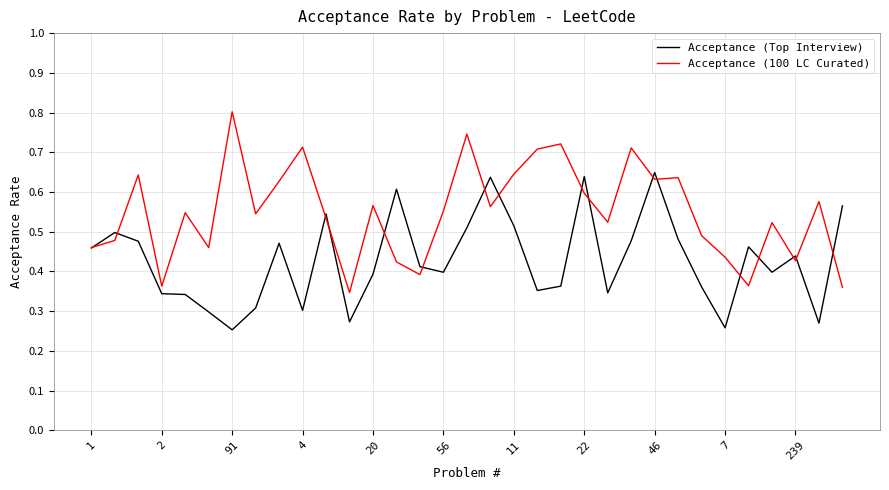

Rank the series by their maximum value, from lowest to highest.

Acceptance (Top Interview), Acceptance (100 LC Curated)